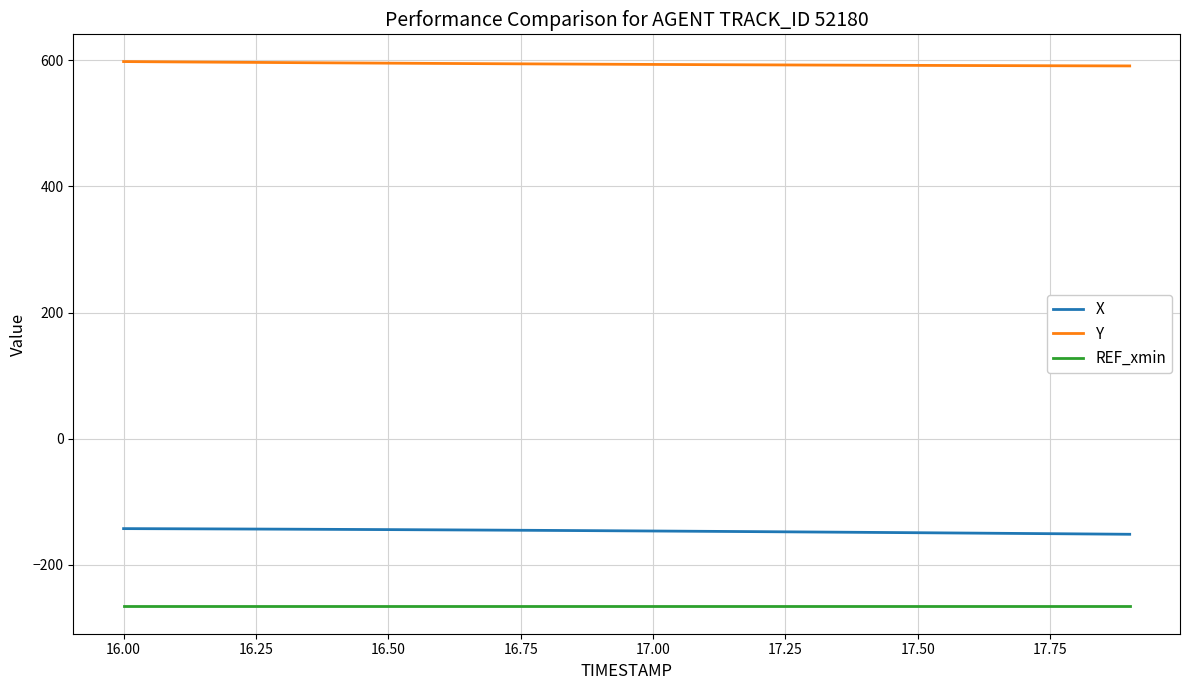

What is the sum of all REF_xmin values?

-5323.9